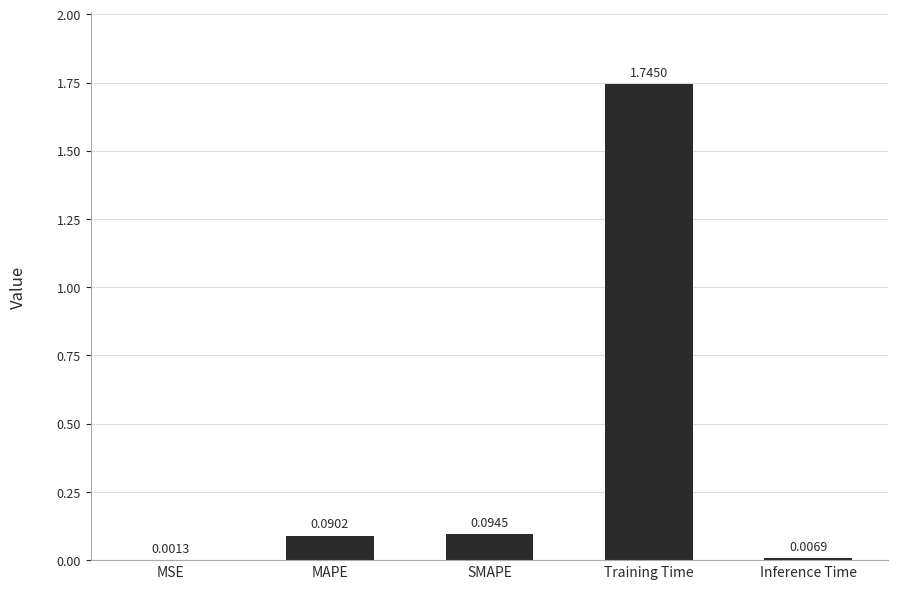

What is the sum of all values?

1.9